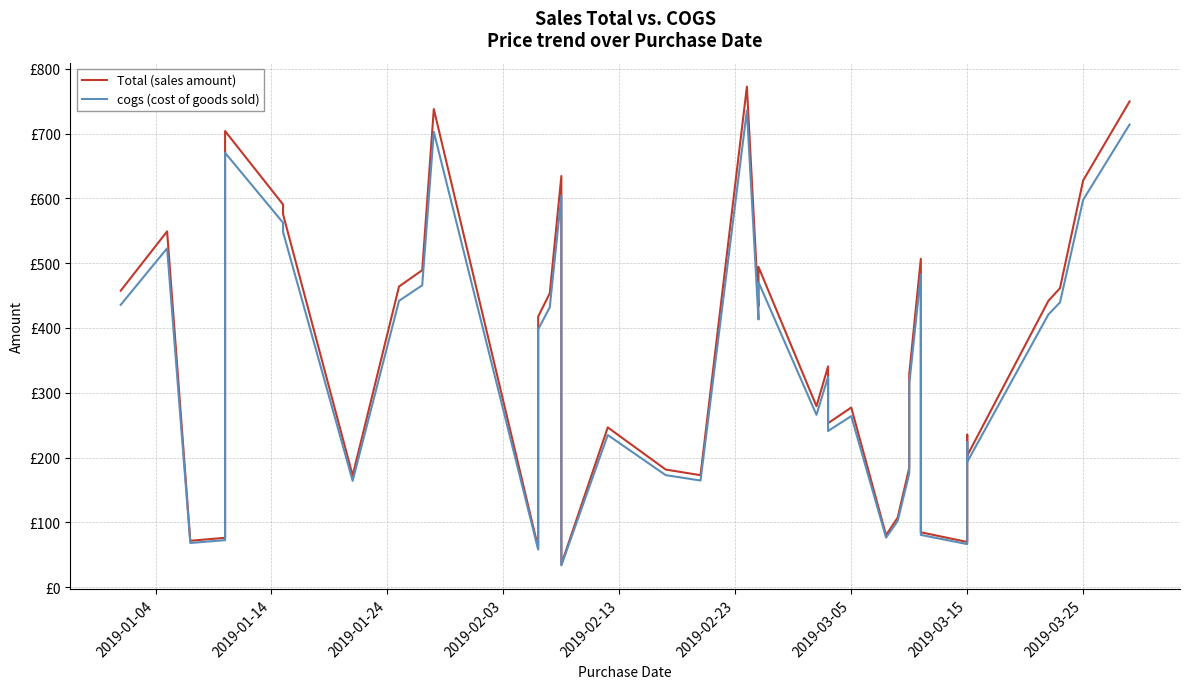

In cogs (cost of goods sold), how many points are higher than both neighbors (excluding endpoints)?

11